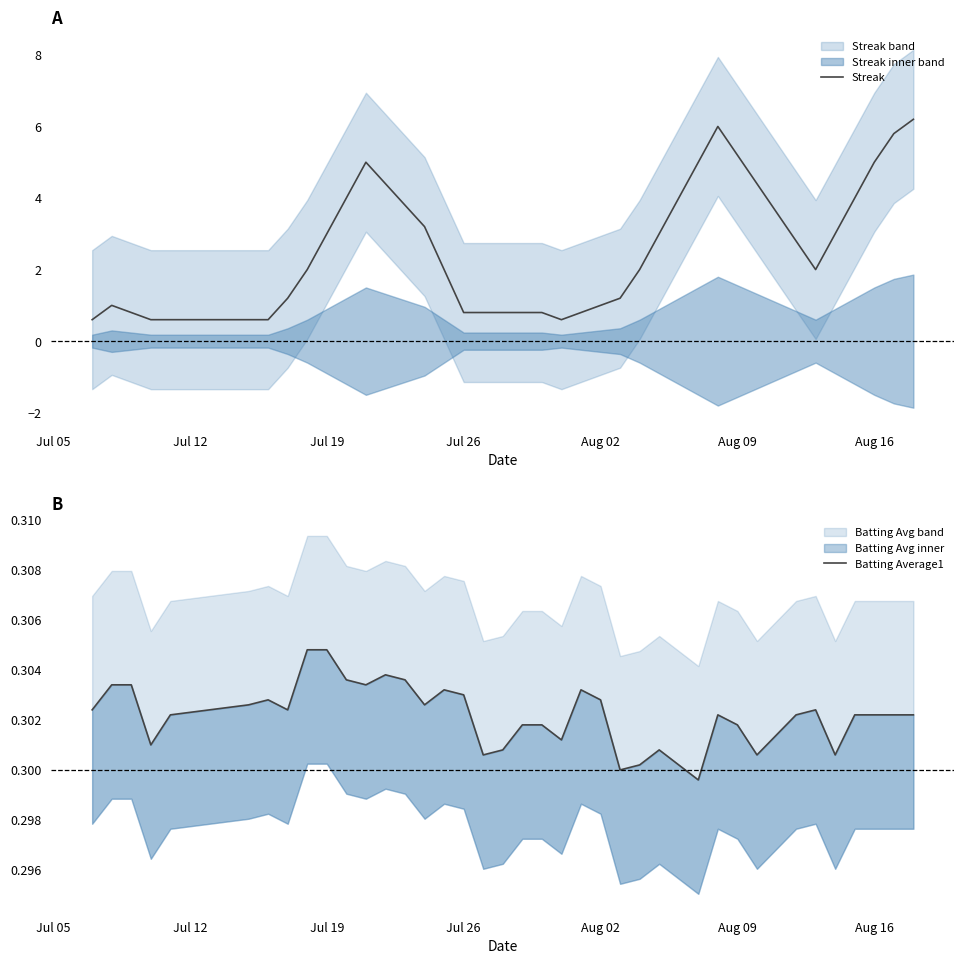

True or false: Streak has a value of 8.3 at Aug 09.

False